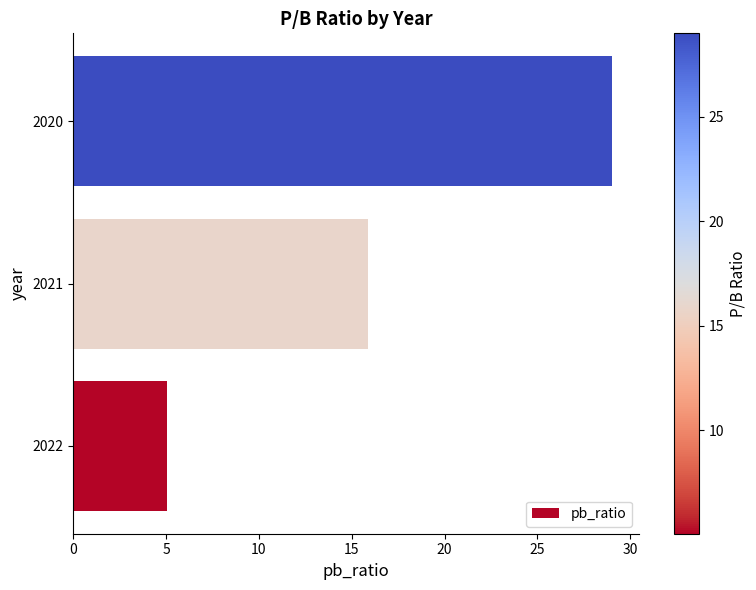

List the labels in order of value, largest first.

2020, 2021, 2022